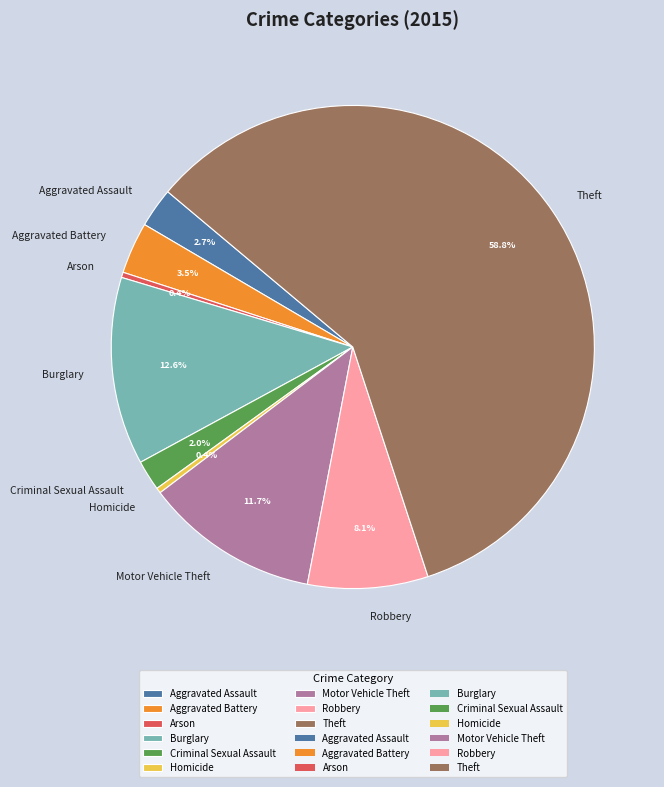

The Robbery slice represents 8% of the pie. True or false?

True